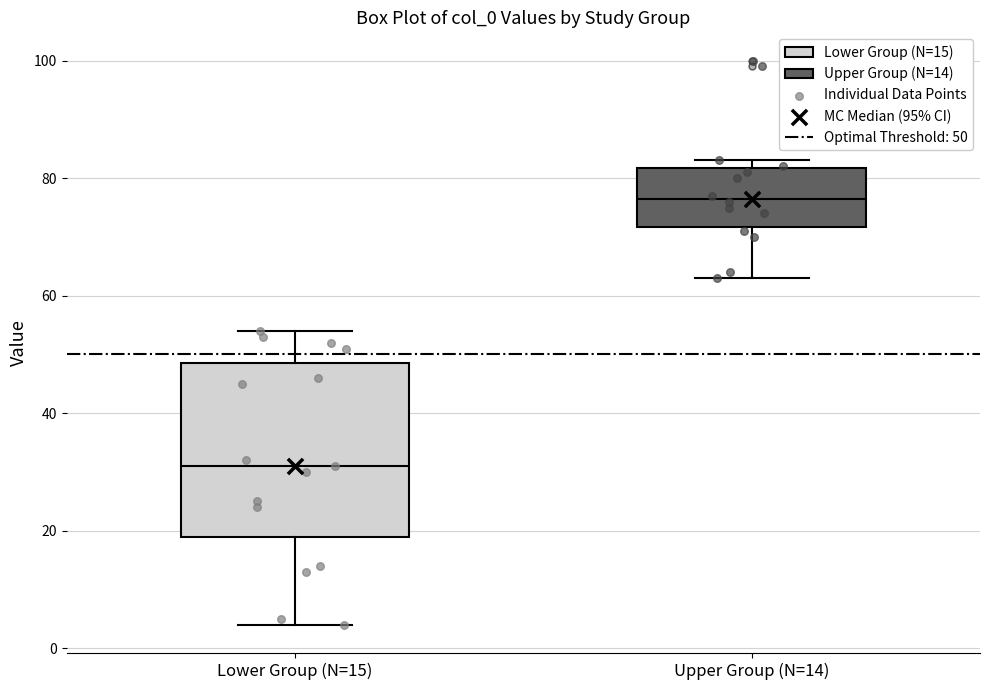

Which box has the lowest median line?

Lower Group (N=15)